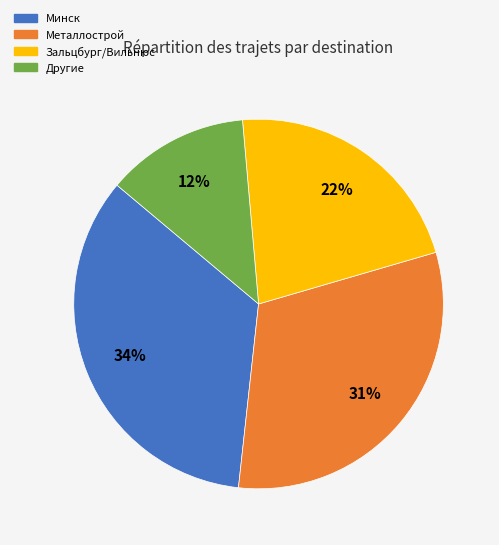

To the nearest percent, what is the average slice percentage?

25%